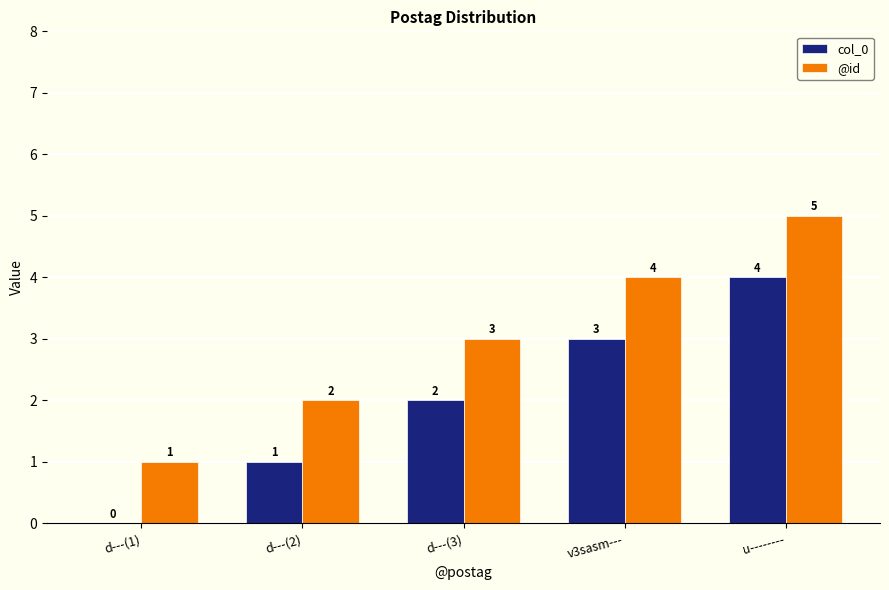

What are all the series names shown in the legend?

col_0, @id